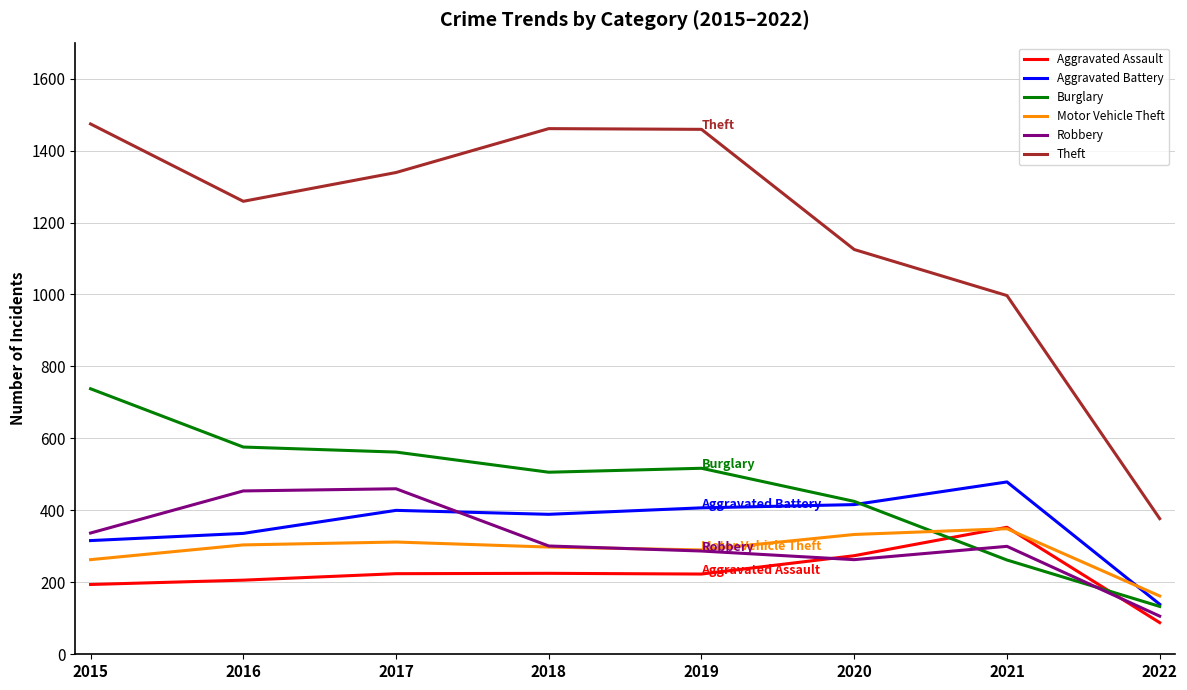

Does the chart display data point markers on the line(s)?

No